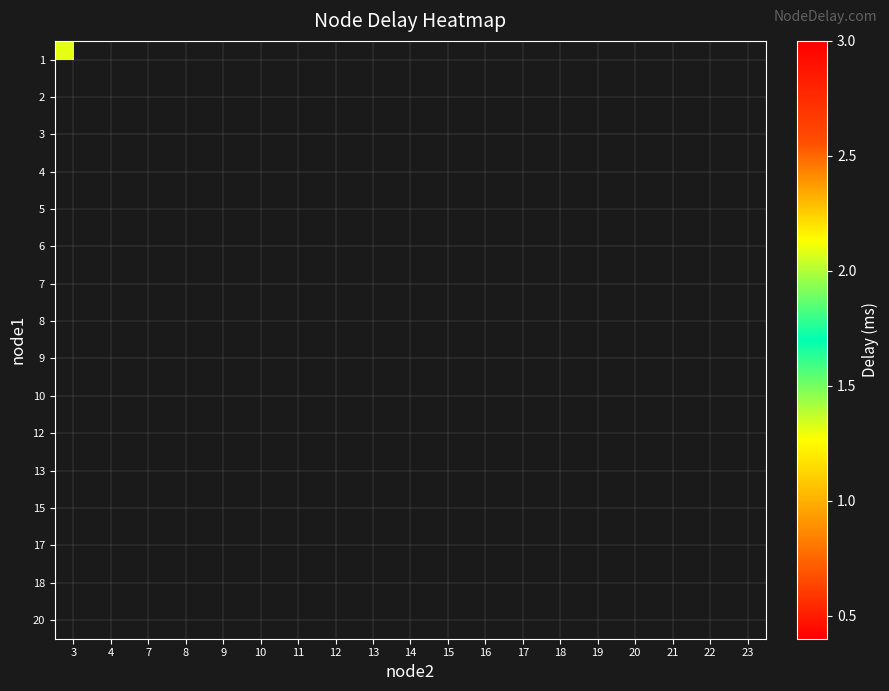

What is the maximum value shown in the chart?

2.9